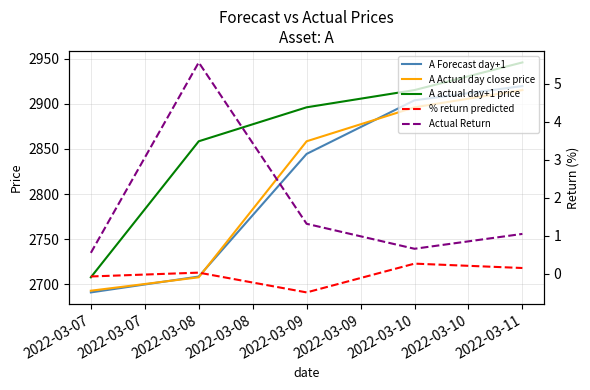

What is the total value across all series at 2022-03-08?

8599.9